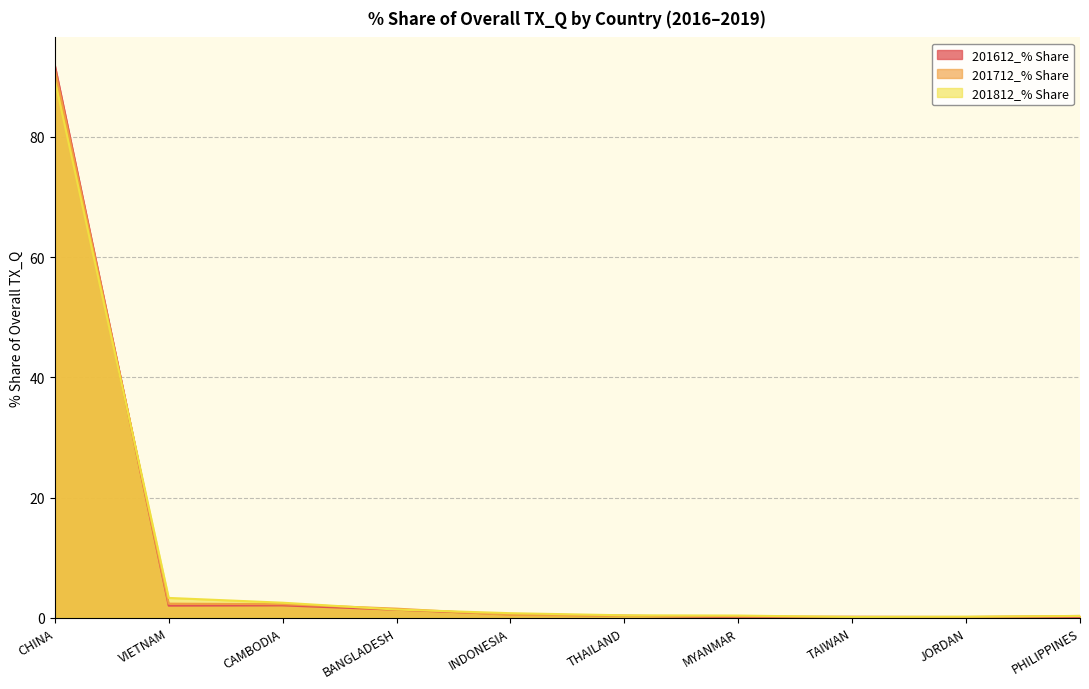

What is the difference between the second highest and minimum values in the 201612_% Share series?

2.0